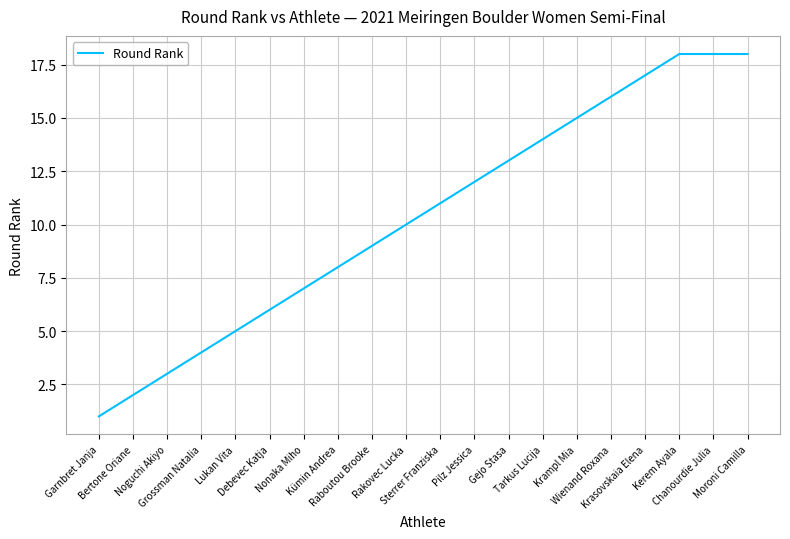

What is the greatest value displayed?

18